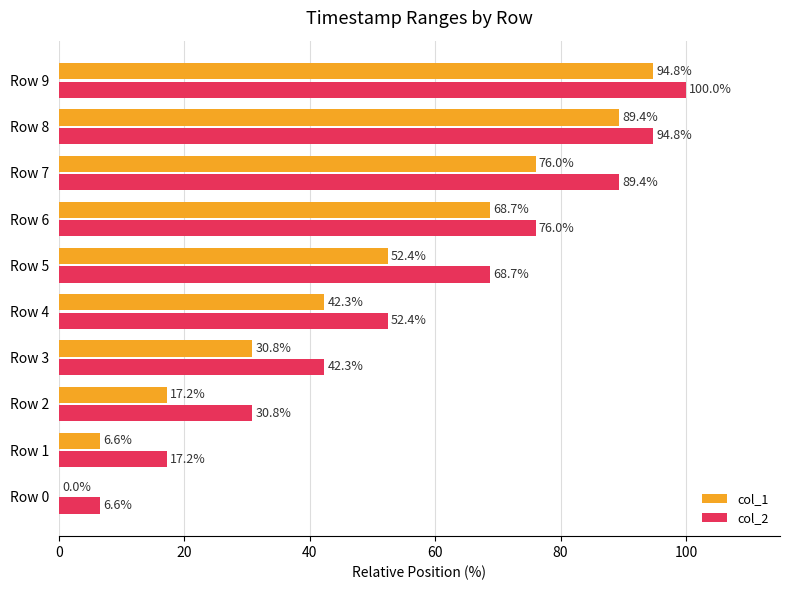

Is the value of col_2 at Row 0 greater than the value of col_1 at Row 5?

No